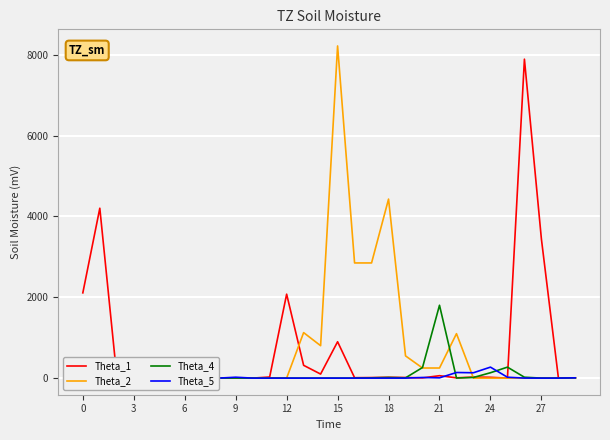

What is the highest value of the Theta_4 series?

1803.0